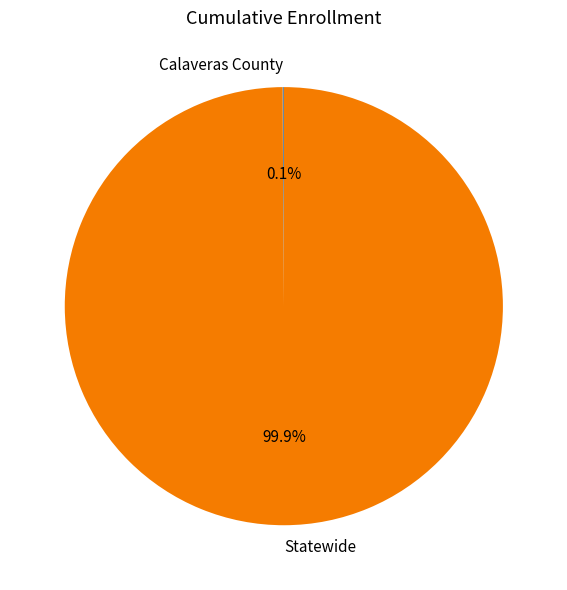

What is the largest slice in the pie chart?

Statewide